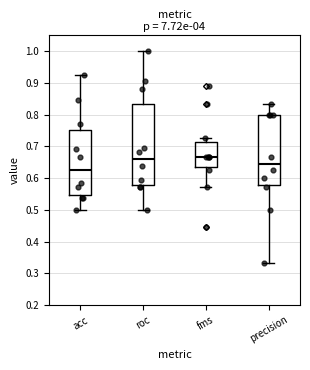

Which box's median line is the lowest?

acc